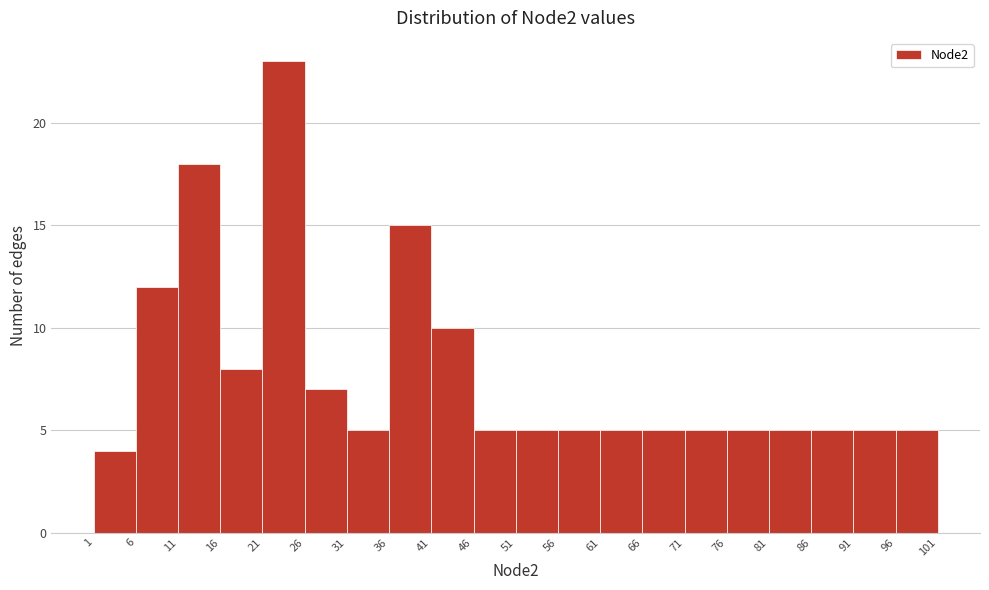

Reading left to right, transcribe this chart: for each bar, give the range it covers on the x-axis and its height. The values are not printed on the chart, so give them approximately, as read against the axis.

1 to 6: 4
6 to 11: 12
11 to 16: 18
16 to 21: 8
21 to 26: 23
26 to 31: 7
31 to 36: 5
36 to 41: 15
41 to 46: 10
46 to 51: 5
51 to 56: 5
56 to 61: 5
61 to 66: 5
66 to 71: 5
71 to 76: 5
76 to 81: 5
81 to 86: 5
86 to 91: 5
91 to 96: 5
96 to 101: 5